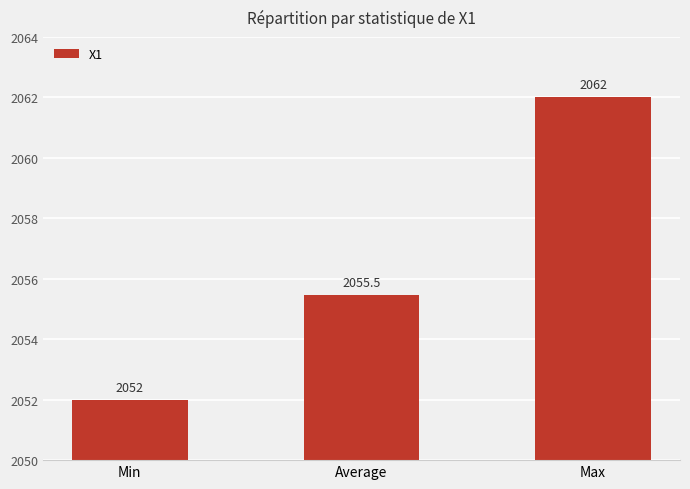

List the labels in order of value, largest first.

Max, Average, Min